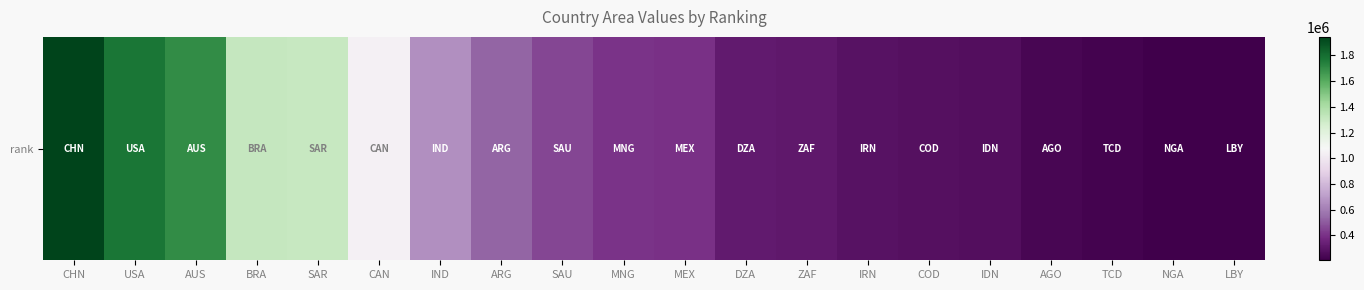

List the labels in order of value, smallest first.

LBY, NGA, TCD, AGO, IDN, COD, IRN, ZAF, DZA, MEX, MNG, SAU, ARG, IND, CAN, SAR, BRA, AUS, USA, CHN